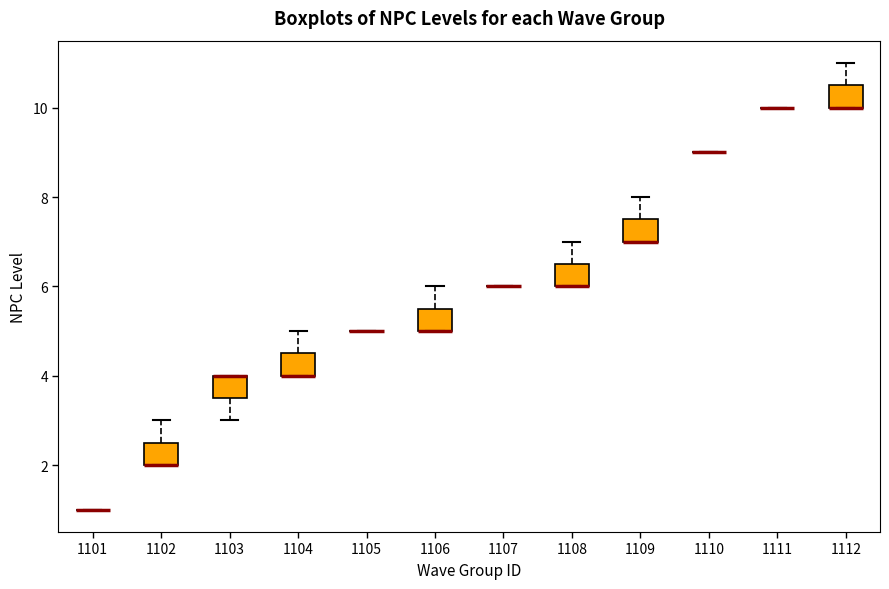

Reading left to right, transcribe this box plot: for each box, give where its median line is, the range the box spans, and where its two whiskers end, as read against the y-axis. The values are not printed on the chart, so give them approximately, as read against the axis.

1101: box collapsed to a line at 1.0, whiskers 1.0 to 1.0
1102: median 2.0 (drawn on the box's lower edge), box 2.0 to 2.6, whiskers 2.0 to 3.0
1103: median 4.0 (drawn on the box's upper edge), box 3.6 to 4.0, whiskers 3.0 to 4.0
1104: median 4.0 (drawn on the box's lower edge), box 4.0 to 4.6, whiskers 4.0 to 5.0
1105: box collapsed to a line at 5.0, whiskers 5.0 to 5.0
1106: median 5.0 (drawn on the box's lower edge), box 5.0 to 5.6, whiskers 5.0 to 6.0
1107: box collapsed to a line at 6.0, whiskers 6.0 to 6.0
1108: median 6.0 (drawn on the box's lower edge), box 6.0 to 6.6, whiskers 6.0 to 7.0
1109: median 7.0 (drawn on the box's lower edge), box 7.0 to 7.6, whiskers 7.0 to 8.0
1110: box collapsed to a line at 9.0, whiskers 9.0 to 9.0
1111: box collapsed to a line at 10.0, whiskers 10.0 to 10.0
1112: median 10.0 (drawn on the box's lower edge), box 10.0 to 10.6, whiskers 10.0 to 11.0